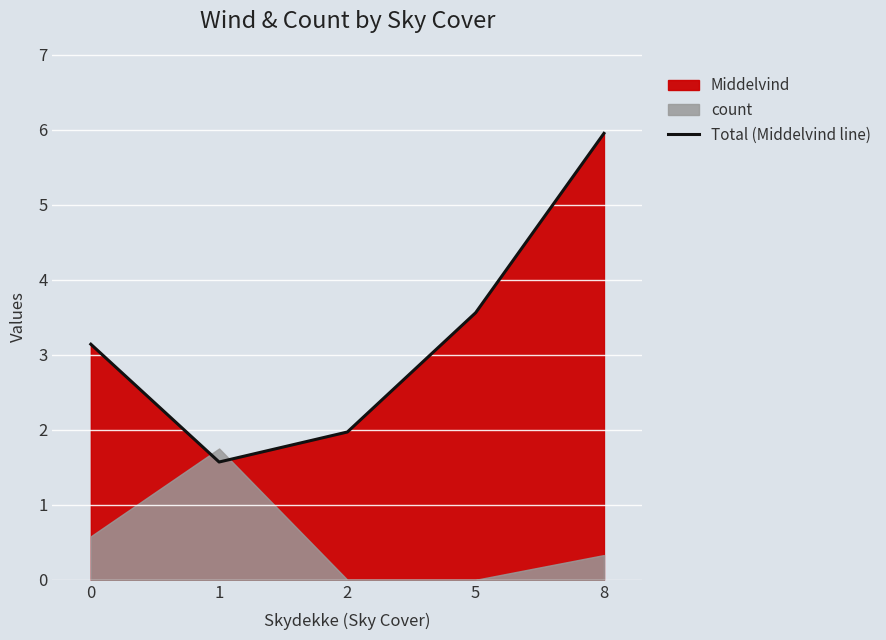

Approximately how many times larger is the value at 2 compared to 8?

0.3